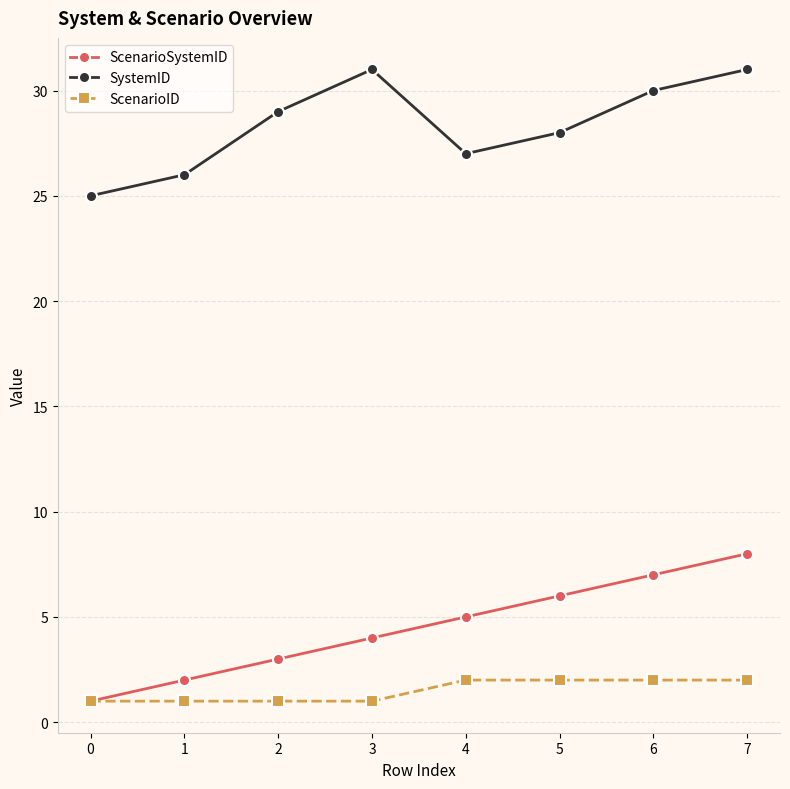

List the labels in order of ScenarioSystemID value, smallest first.

0, 1, 2, 3, 4, 5, 6, 7